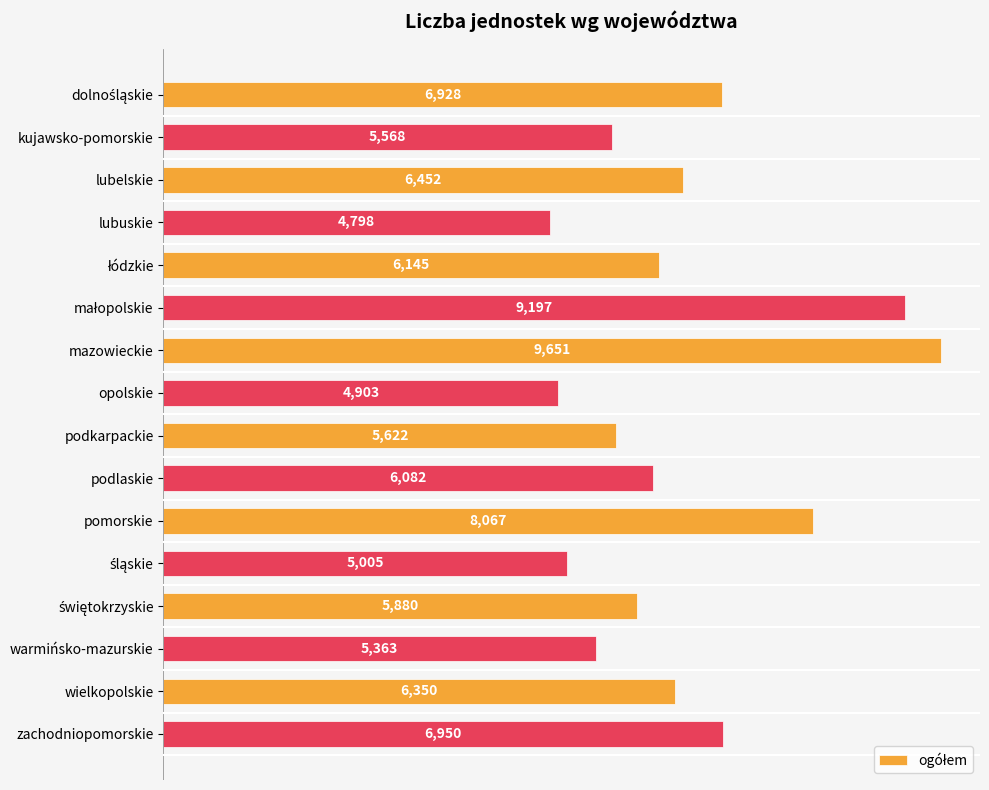

What position from the top is zachodniopomorskie?

16